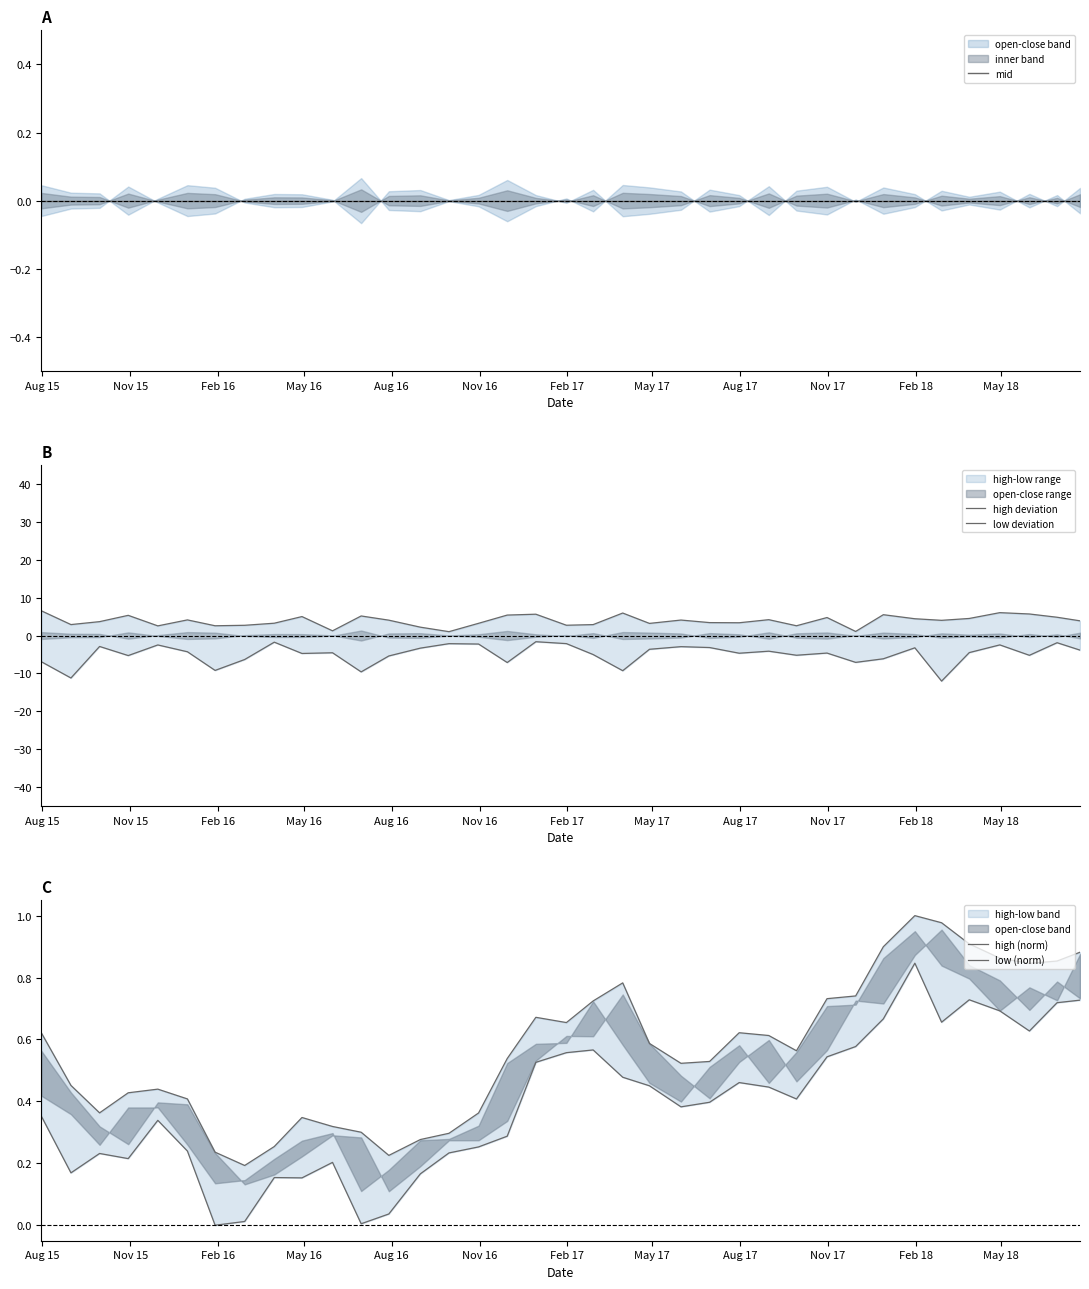

Which series has the largest total across all categories?

high deviation